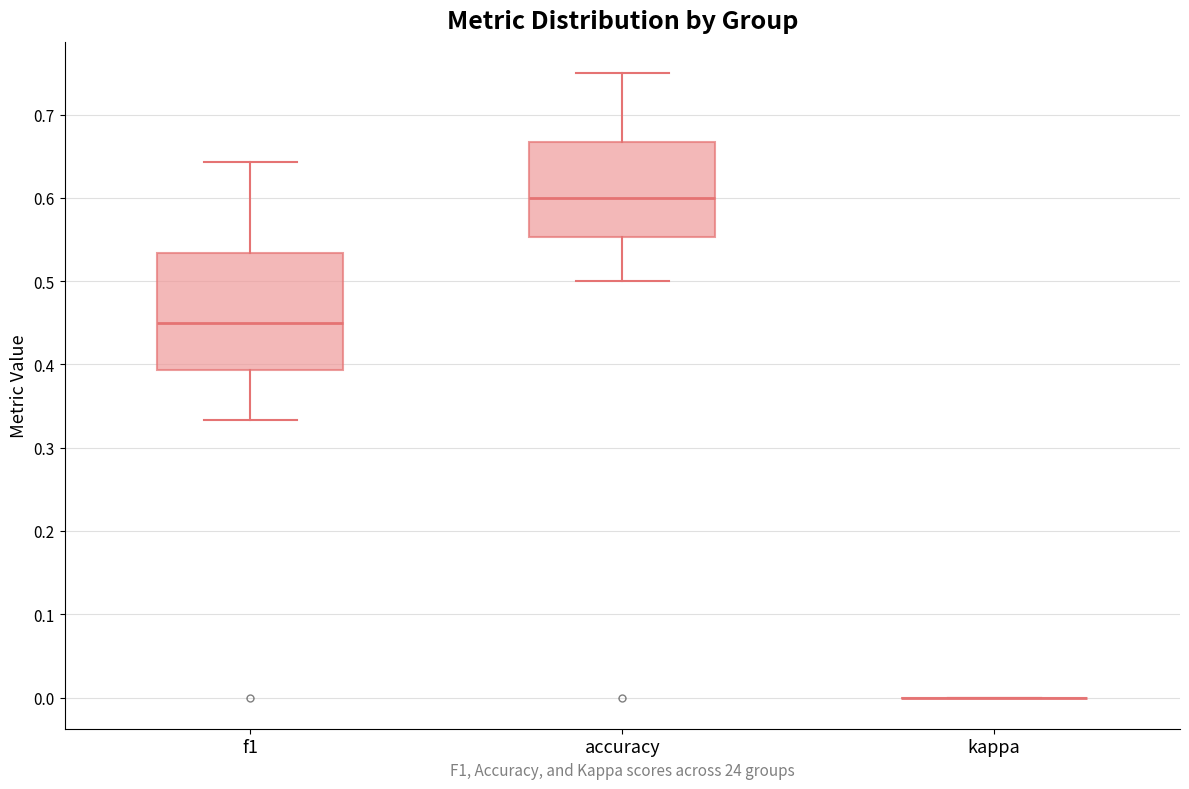

Which box is the tallest, from its lower edge to its upper edge?

f1